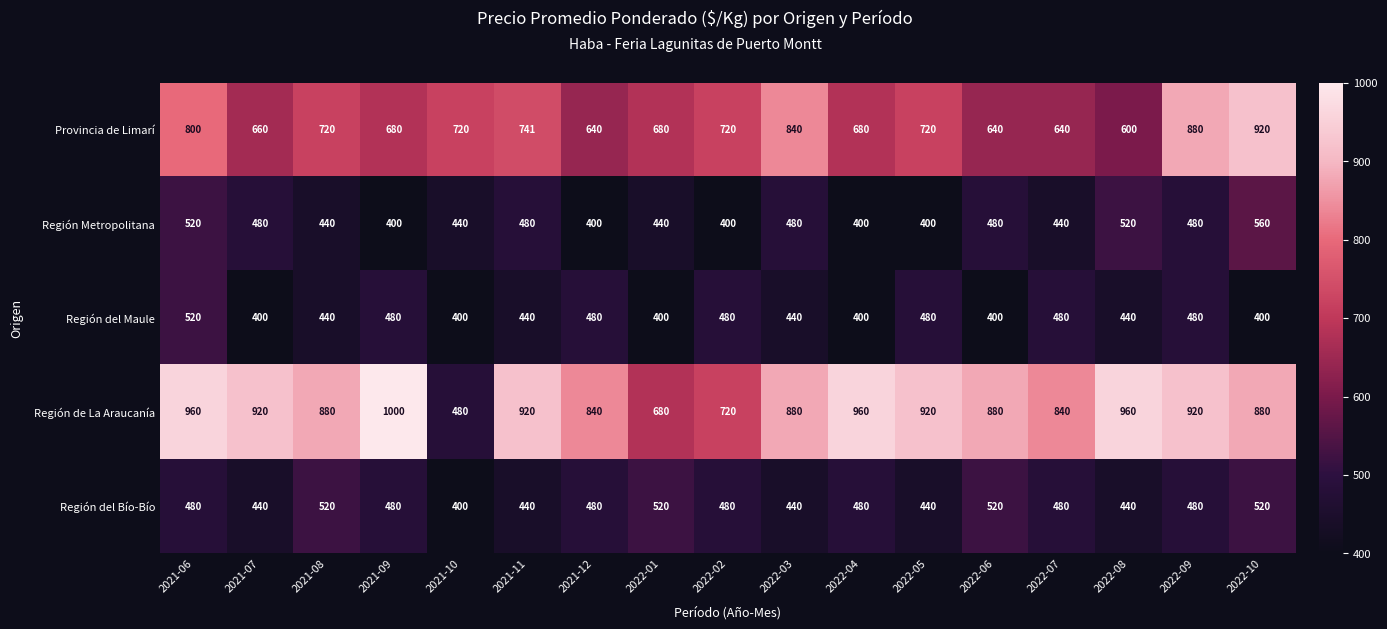

What is the approximate value of Provincia de Limarí at 2022-10?

920